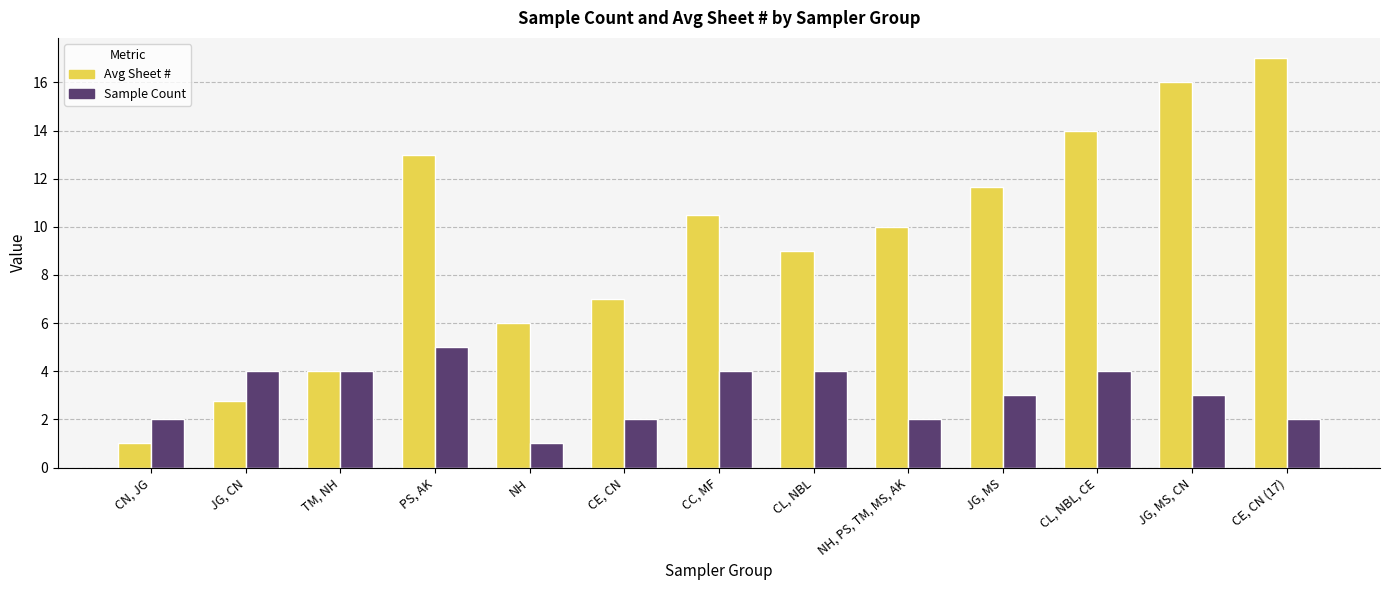

Is it true that Avg Sheet # equals 6.0 at NH?

True